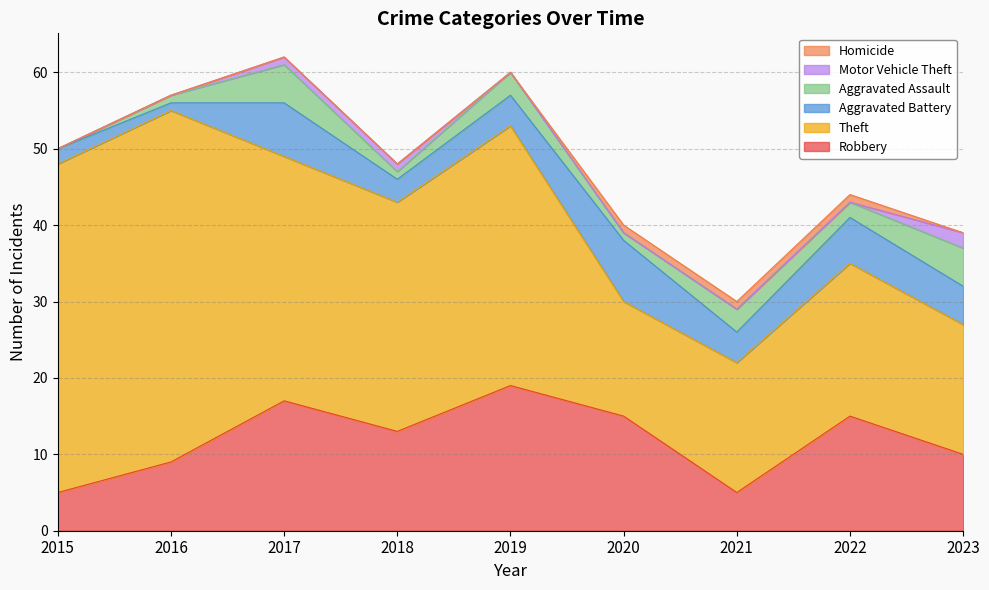

True or false: Aggravated Assault and Theft intersect in this chart.

False